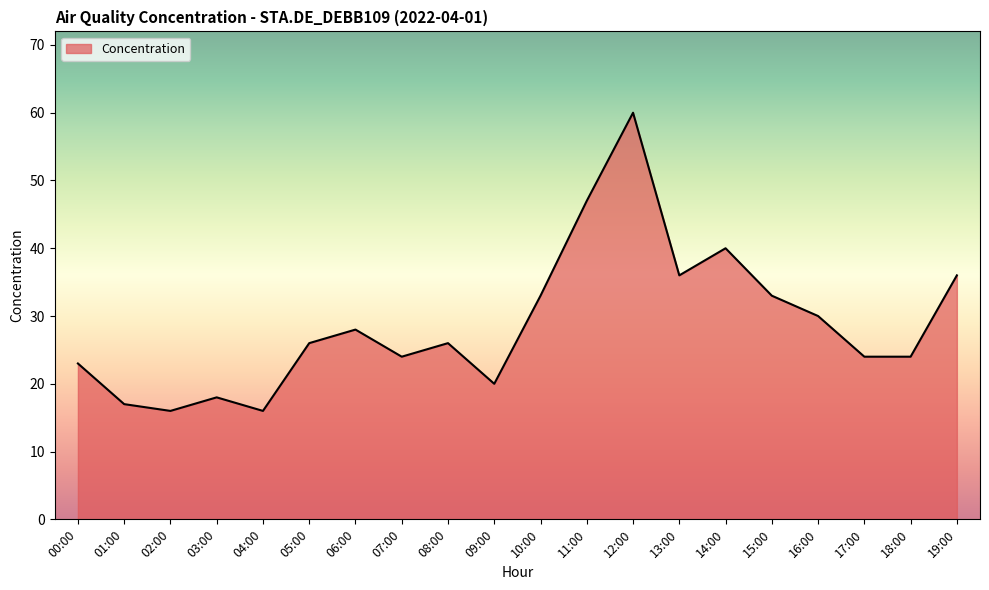

Approximately how many times larger is the value at 15:00 compared to 19:00?

0.9